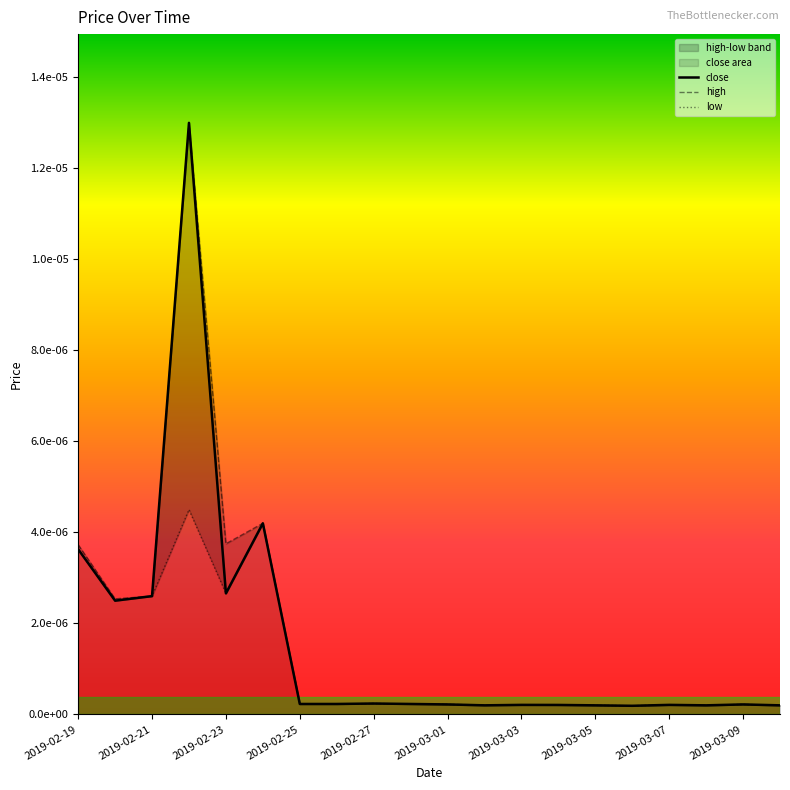

Between 2019-02-25 and 2019-03-03, which series saw the biggest shift?

close